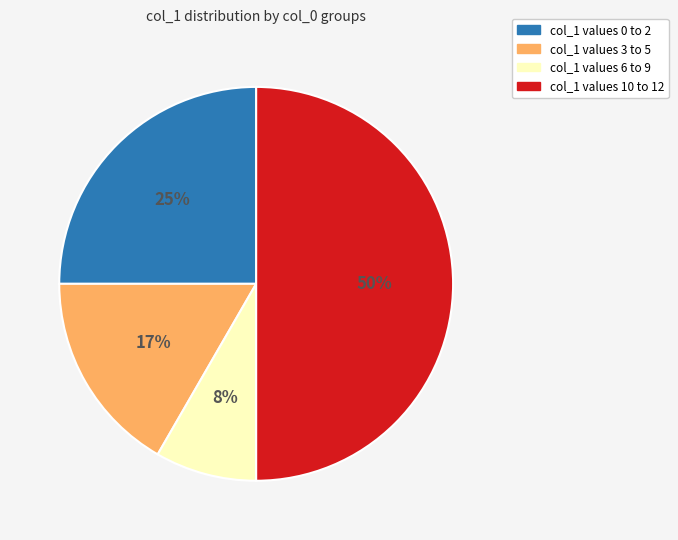

Does col_1 values 0 to 2 account for over 50% of the chart?

No